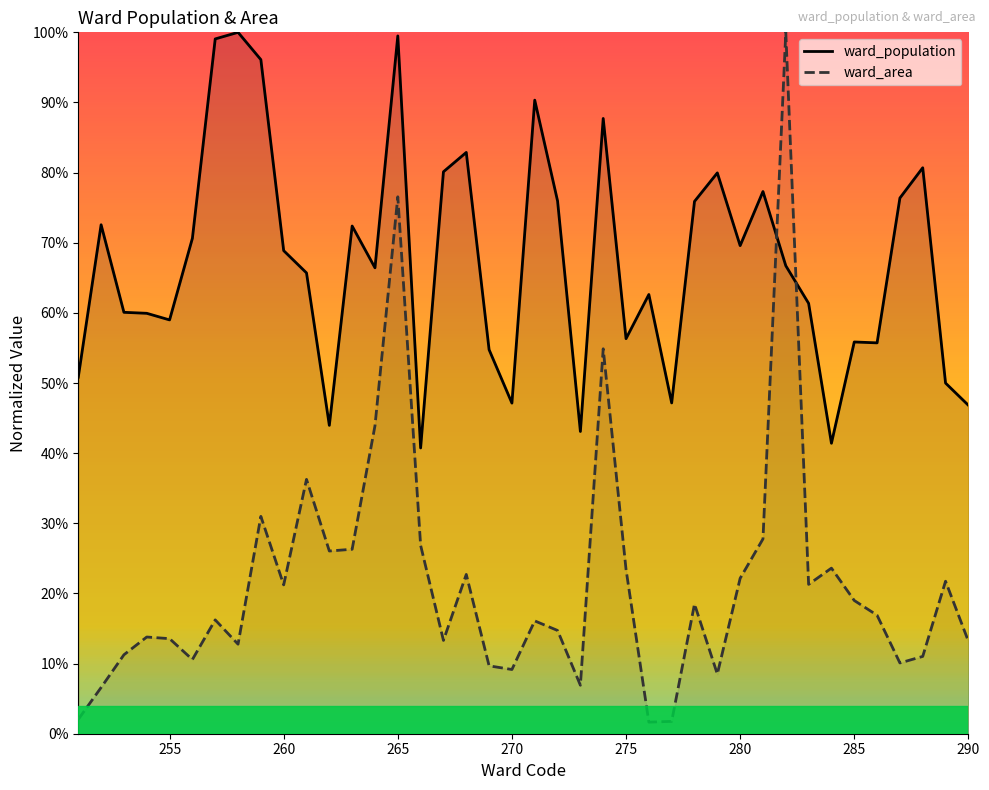

What is the maximum value for ward_population?

1.0